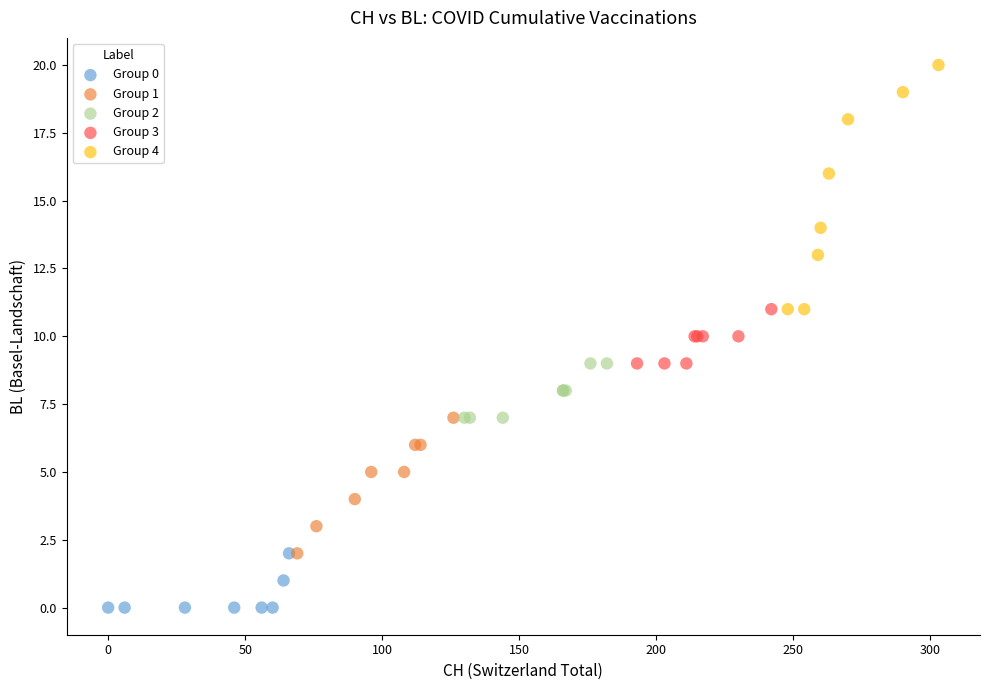

Which series has the largest Y range (max minus min)?

Group 4